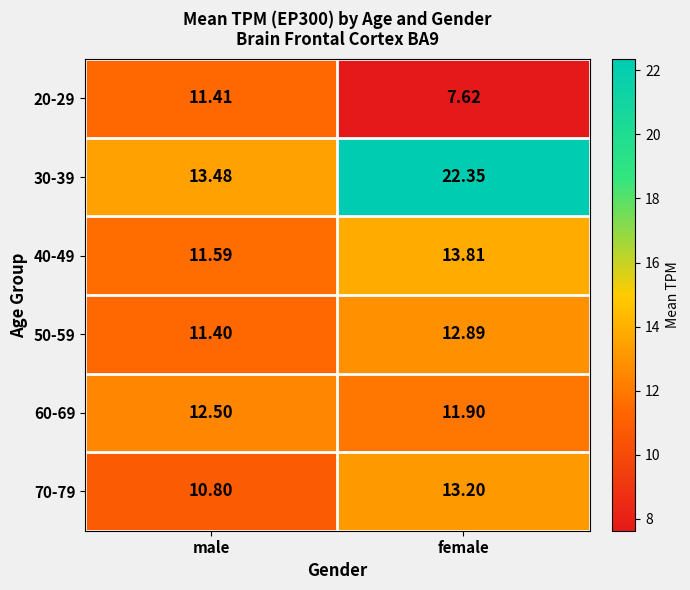

Is the value of 60-69 at male greater than the value of 50-59 at female?

No